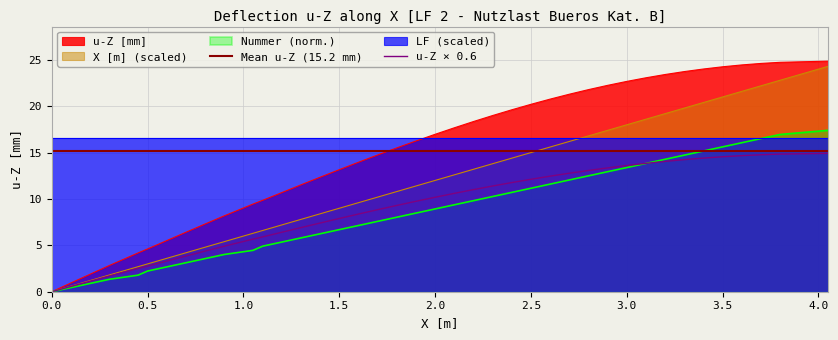

The value of Nummer (norm.) at 1.5 is 10.1. True or false?

False